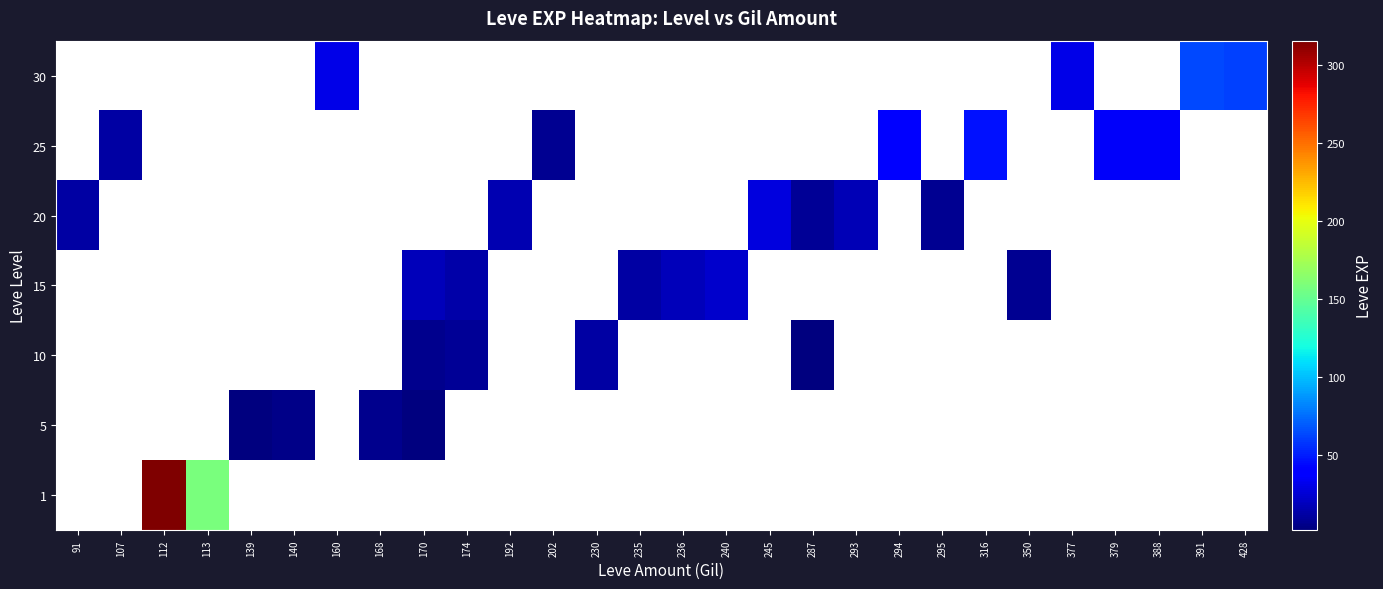

How many distinct data groups are displayed?

7